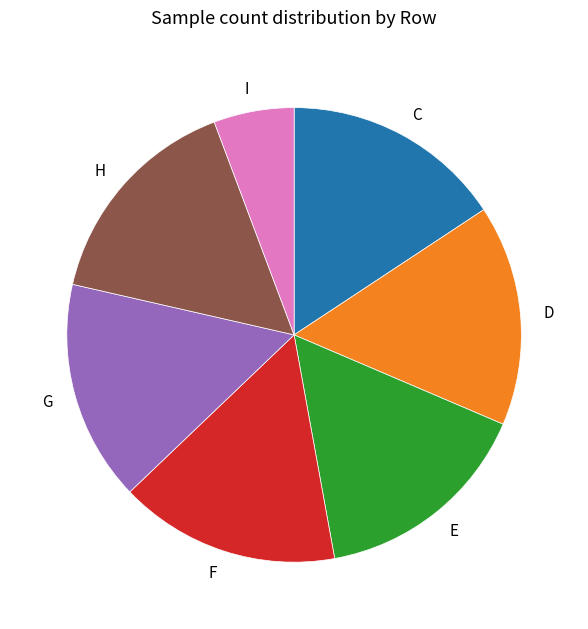

How many slices are in this pie chart?

7